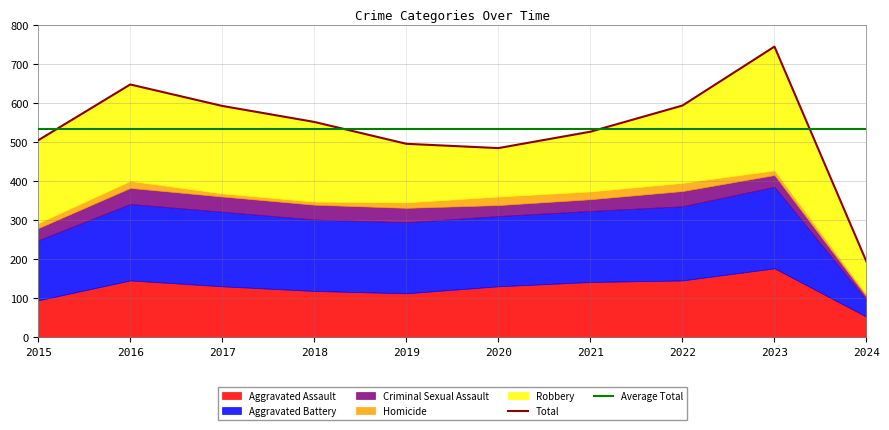

Between 2024 and 2023, which is larger?

2023